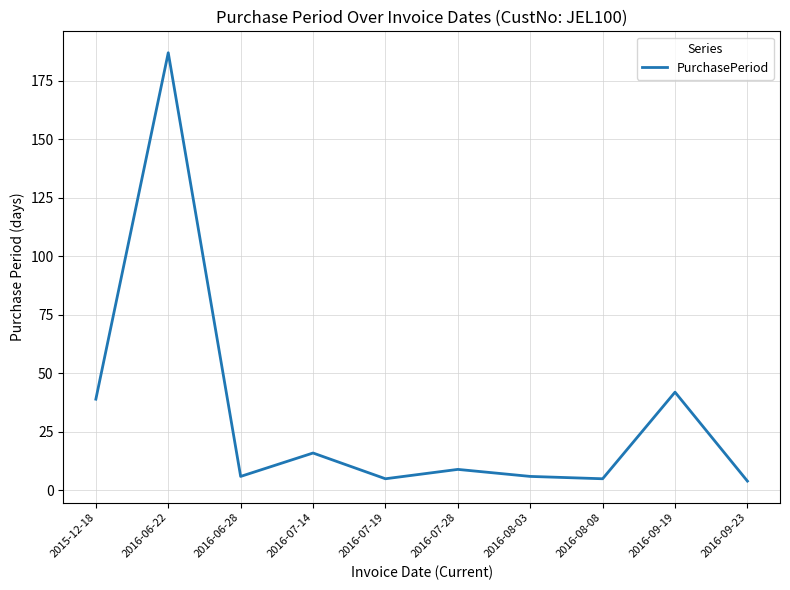

Does the chart have visible grid lines?

Yes